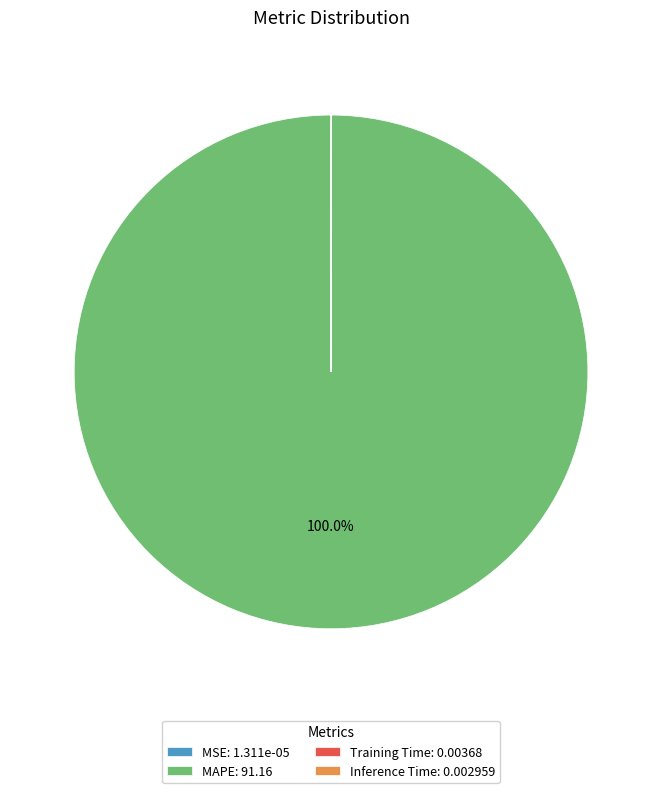

Does MAPE: 91.16 account for over 50% of the chart?

Yes